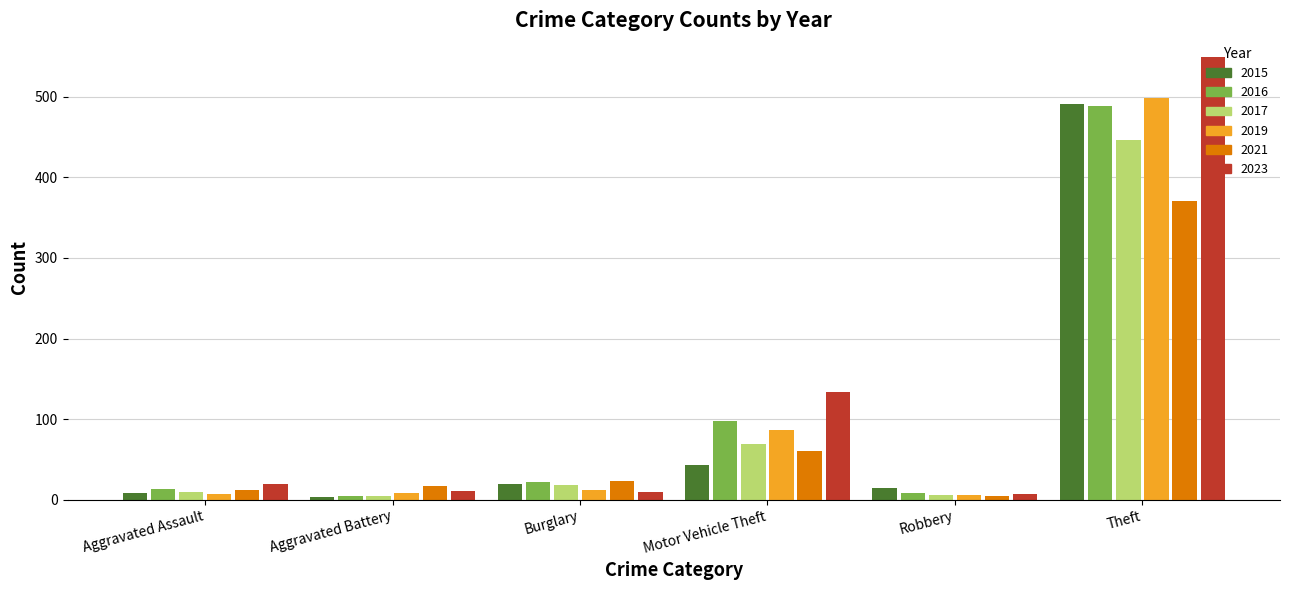

What are all the series names shown in the legend?

2015, 2016, 2017, 2019, 2021, 2023